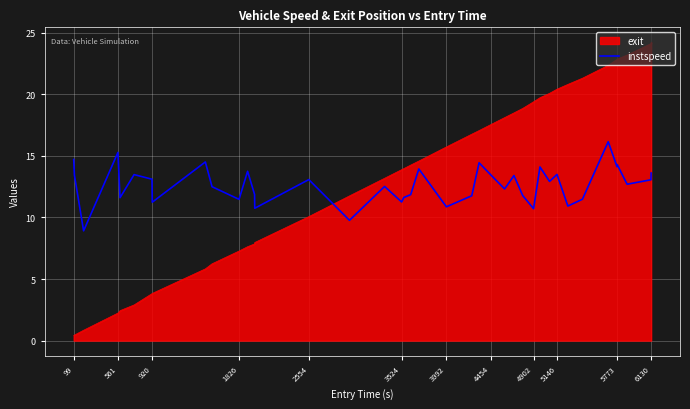

After their last crossing, which series has the higher values: exit or instspeed?

exit